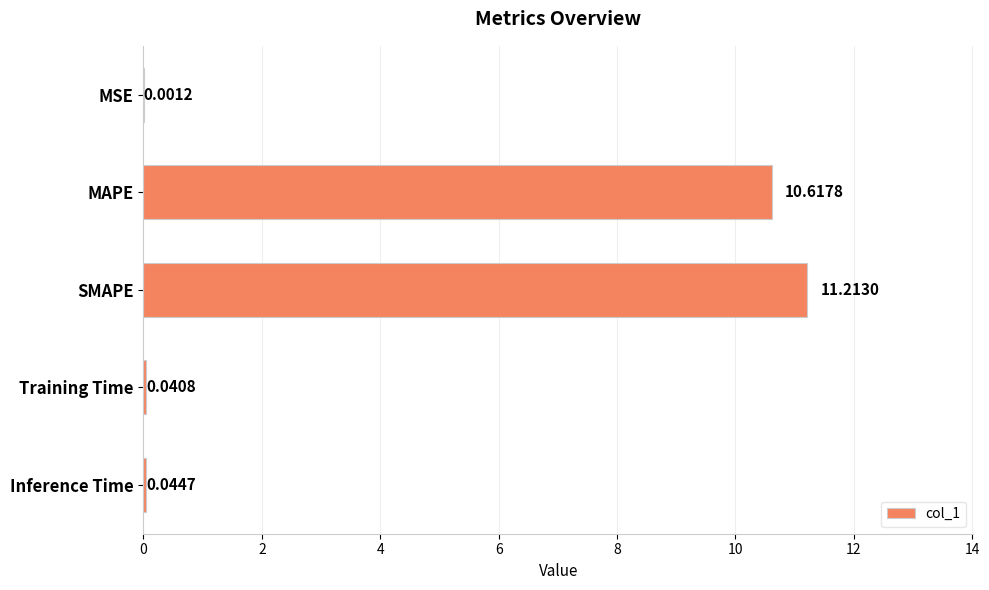

Which has a higher value, SMAPE or MAPE?

SMAPE